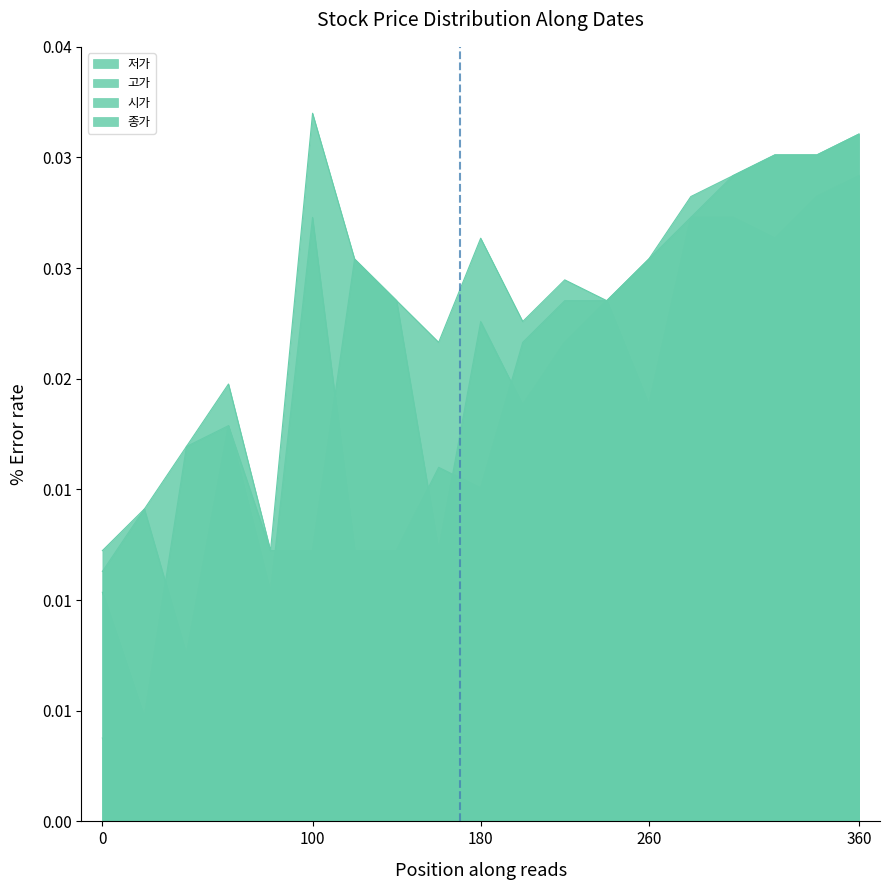

True or false: 시가 and 저가 cross at least once.

False